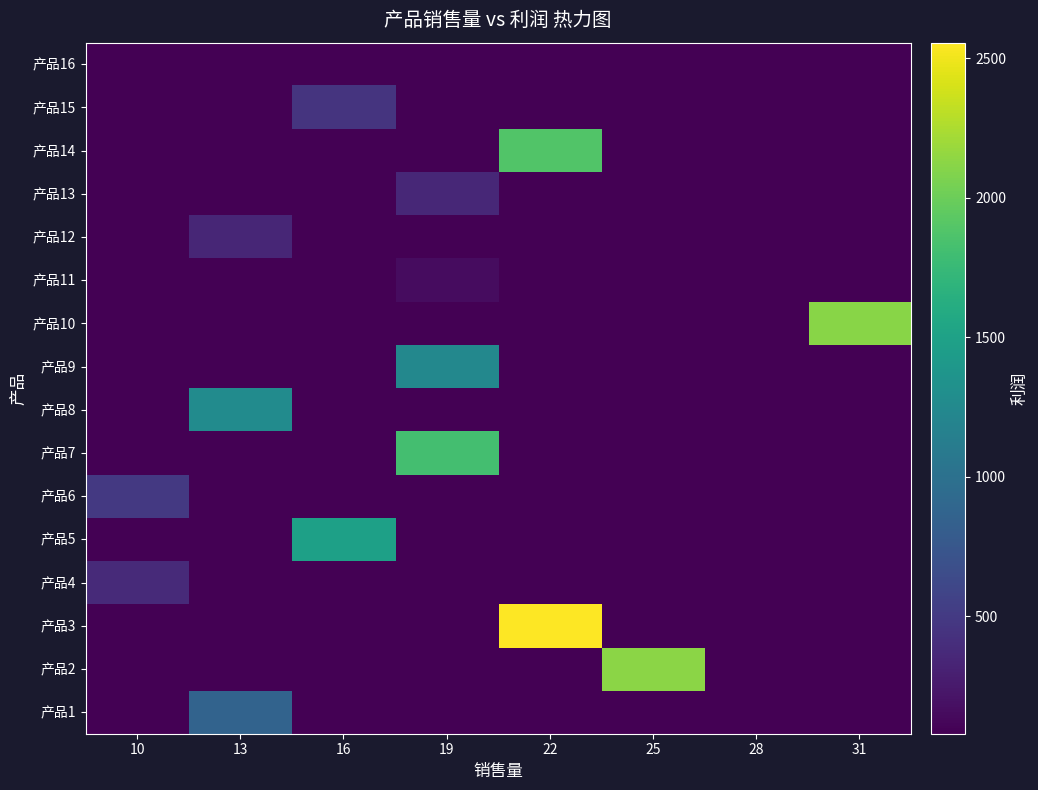

Reading left to right, transcribe all the data shown in this chart.

产品1: 10=79.2	13=864.5	16=79.2	19=79.2	22=79.2	25=79.2	28=79.2	31=79.2
产品2: 10=79.2	13=79.2	16=79.2	19=79.2	22=79.2	25=2124.2	28=79.2	31=79.2
产品3: 10=79.2	13=79.2	16=79.2	19=79.2	22=2556.4	25=79.2	28=79.2	31=79.2
产品4: 10=370.5	13=79.2	16=79.2	19=79.2	22=79.2	25=79.2	28=79.2	31=79.2
产品5: 10=79.2	13=79.2	16=1489.6	19=79.2	22=79.2	25=79.2	28=79.2	31=79.2
产品6: 10=494.0	13=79.2	16=79.2	19=79.2	22=79.2	25=79.2	28=79.2	31=79.2
产品7: 10=79.2	13=79.2	16=79.2	19=1812.6	22=79.2	25=79.2	28=79.2	31=79.2
产品8: 10=79.2	13=1272.0	16=79.2	19=79.2	22=79.2	25=79.2	28=79.2	31=79.2
产品9: 10=79.2	13=79.2	16=79.2	19=1237.3	22=79.2	25=79.2	28=79.2	31=79.2
产品10: 10=79.2	13=79.2	16=79.2	19=79.2	22=79.2	25=79.2	28=79.2	31=2112.0
产品11: 10=79.2	13=79.2	16=79.2	19=158.4	22=79.2	25=79.2	28=79.2	31=79.2
产品12: 10=79.2	13=343.2	16=79.2	19=79.2	22=79.2	25=79.2	28=79.2	31=79.2
产品13: 10=79.2	13=79.2	16=79.2	19=352.0	22=79.2	25=79.2	28=79.2	31=79.2
产品14: 10=79.2	13=79.2	16=79.2	19=79.2	22=1885.0	25=79.2	28=79.2	31=79.2
产品15: 10=79.2	13=79.2	16=448.8	19=79.2	22=79.2	25=79.2	28=79.2	31=79.2
产品16: 10=79.2	13=79.2	16=79.2	19=79.2	22=79.2	25=79.2	28=79.2	31=79.2